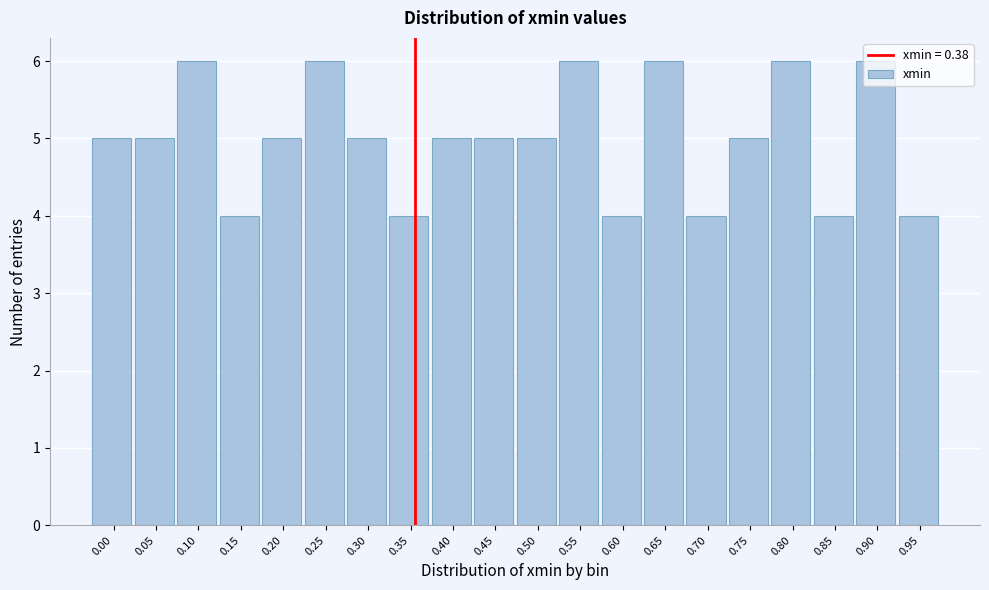

What is the minimum value shown in the chart?

4